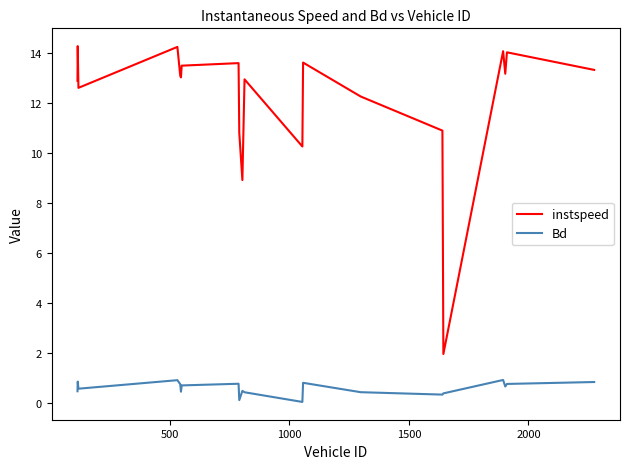

List the series in order of their overall mean, lowest first.

Bd, instspeed